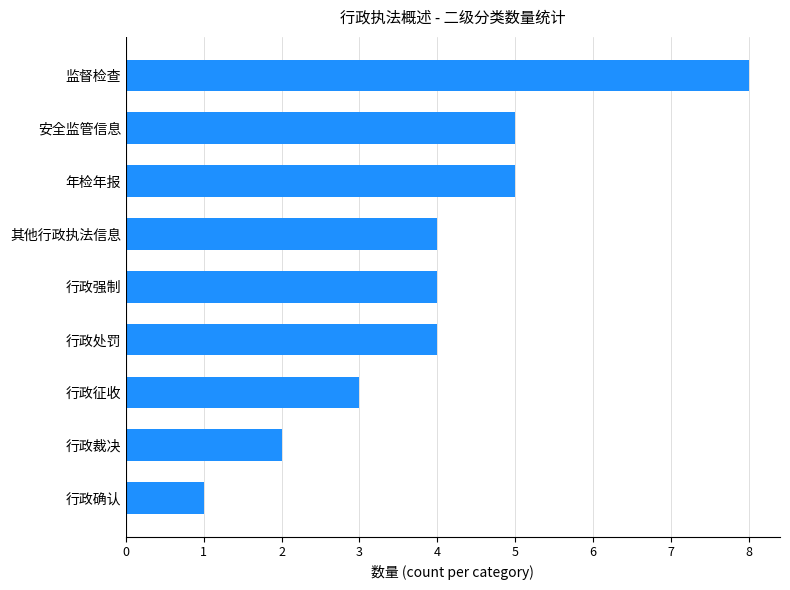

What is the average value?

4